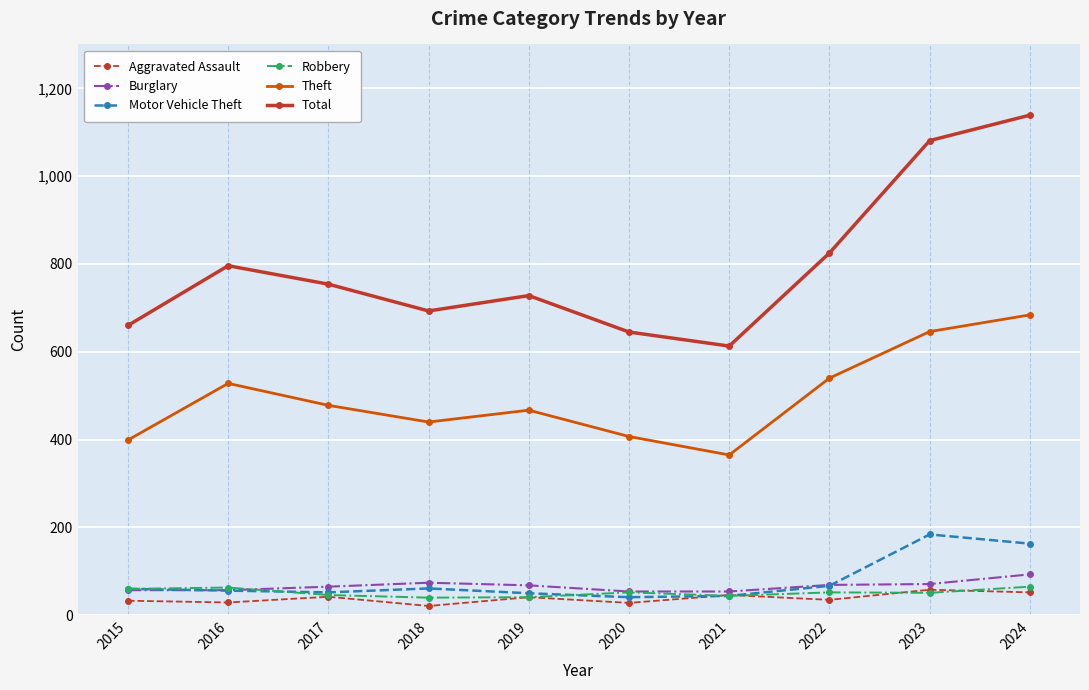

At which category does the chart reach its peak across all series?

2024